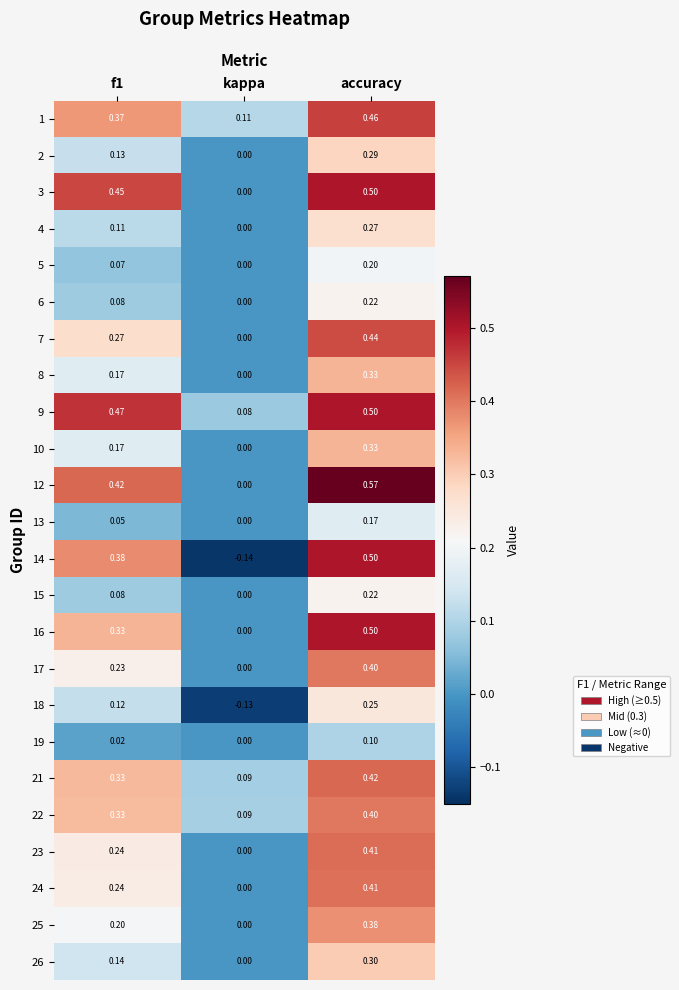

At which category does the chart reach its peak across all series?

accuracy